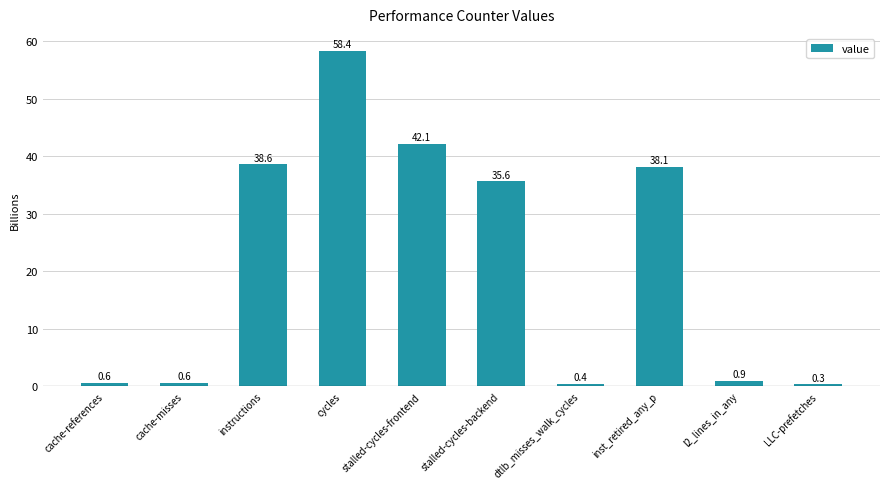

The chart shows a value of 38.1 at inst_retired_any_p. True or false?

True